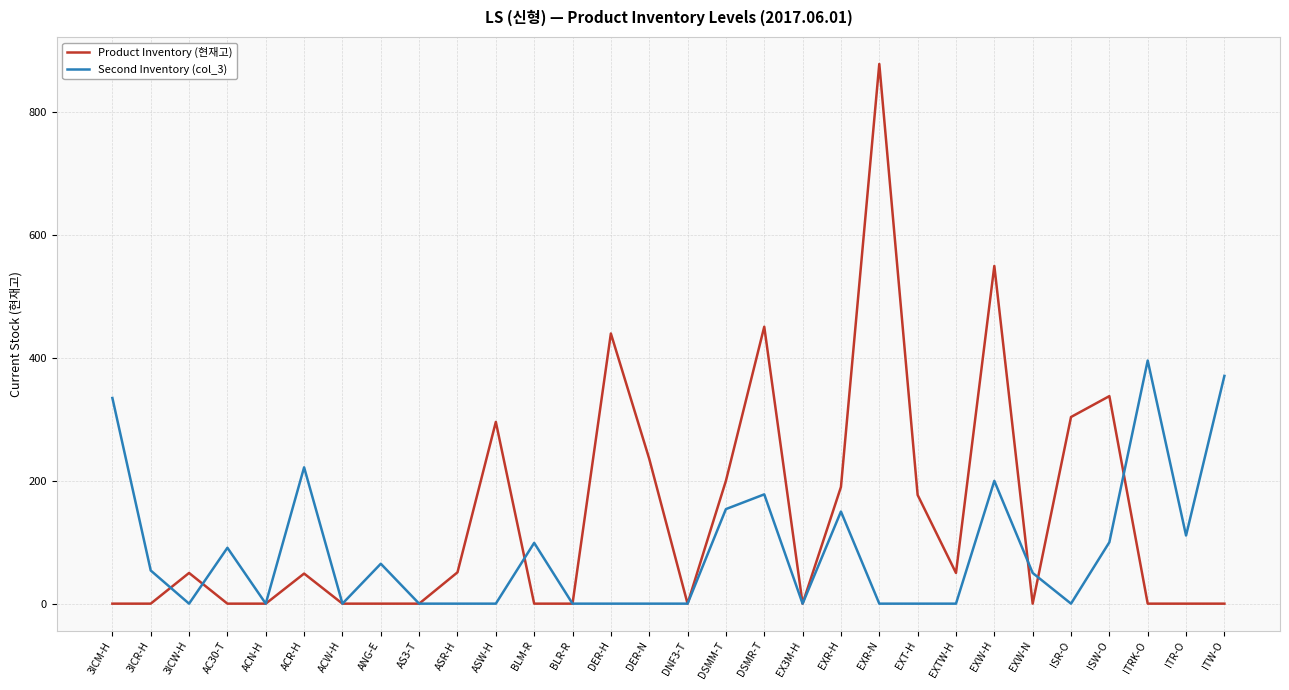

The value of Second Inventory (col_3) at EXW-H is 298. True or false?

False